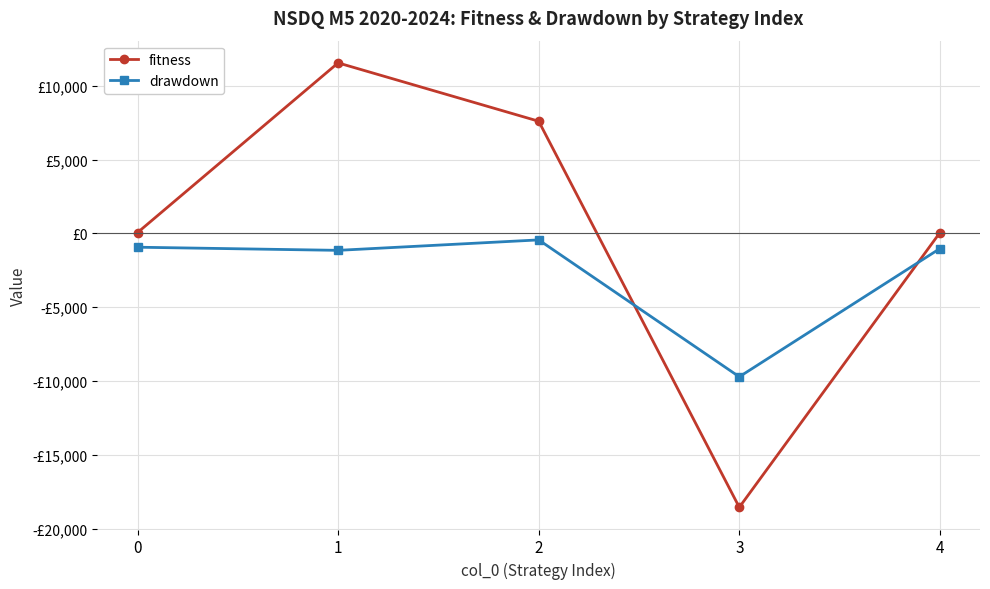

At 2, list the series in order from largest to smallest.

fitness, drawdown